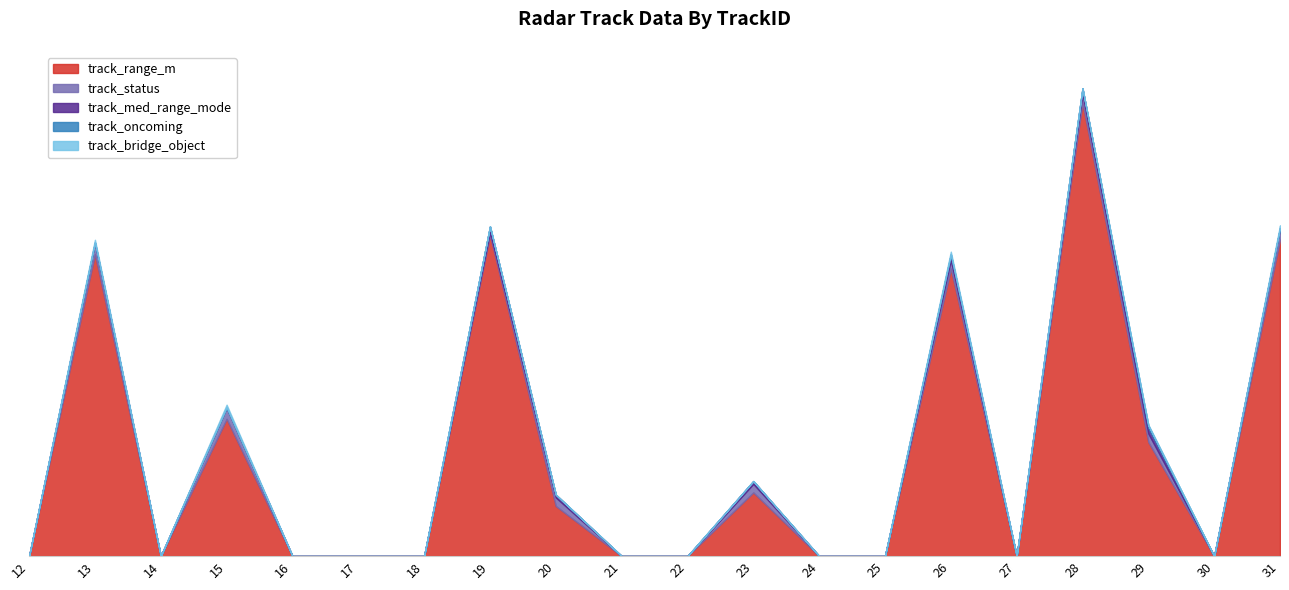

What is the value of the track_status point at the 2nd from the left?

4.0